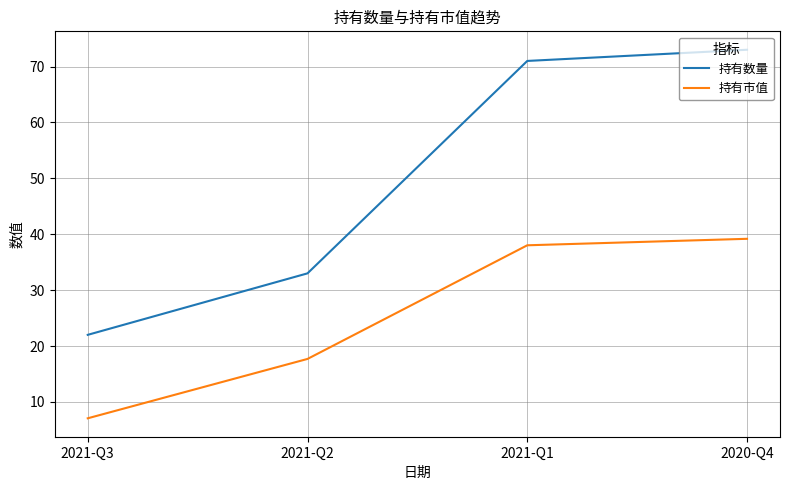

What is the maximum value for 持有数量?

73.0